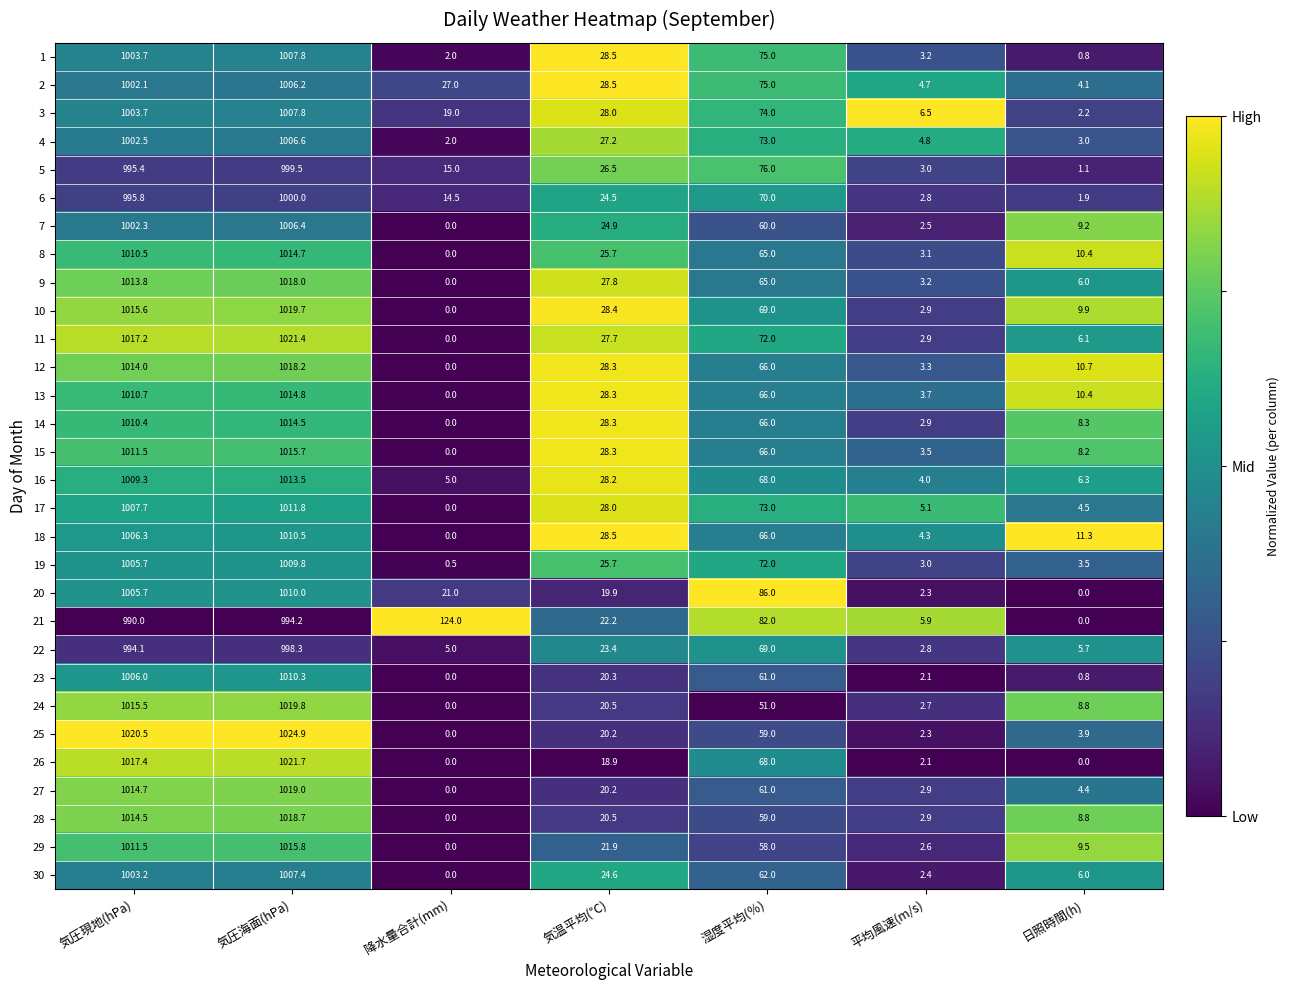

What is the sum of the 29 values at 気圧現地(hPa) and 気温平均(℃)?

1033.4